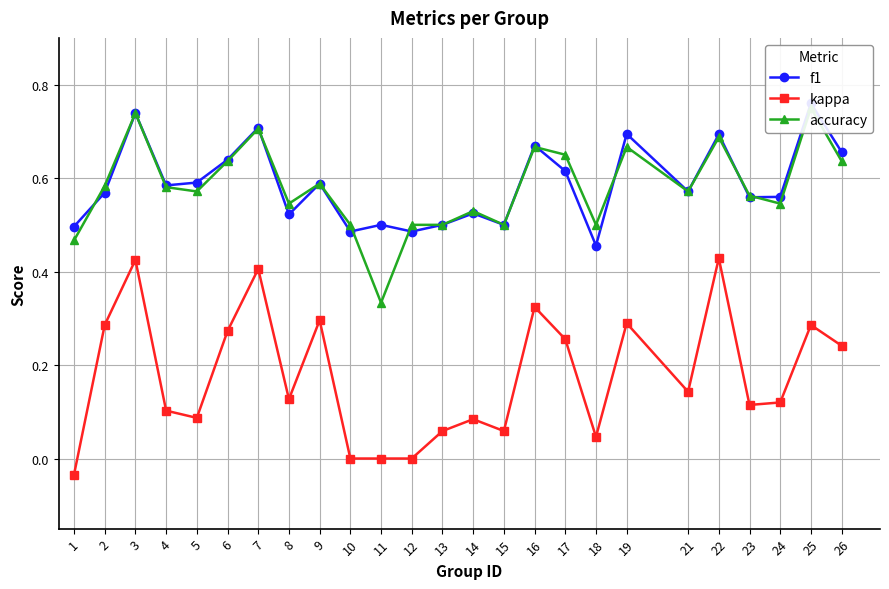

The value of kappa at 19 is 0.3. True or false?

True